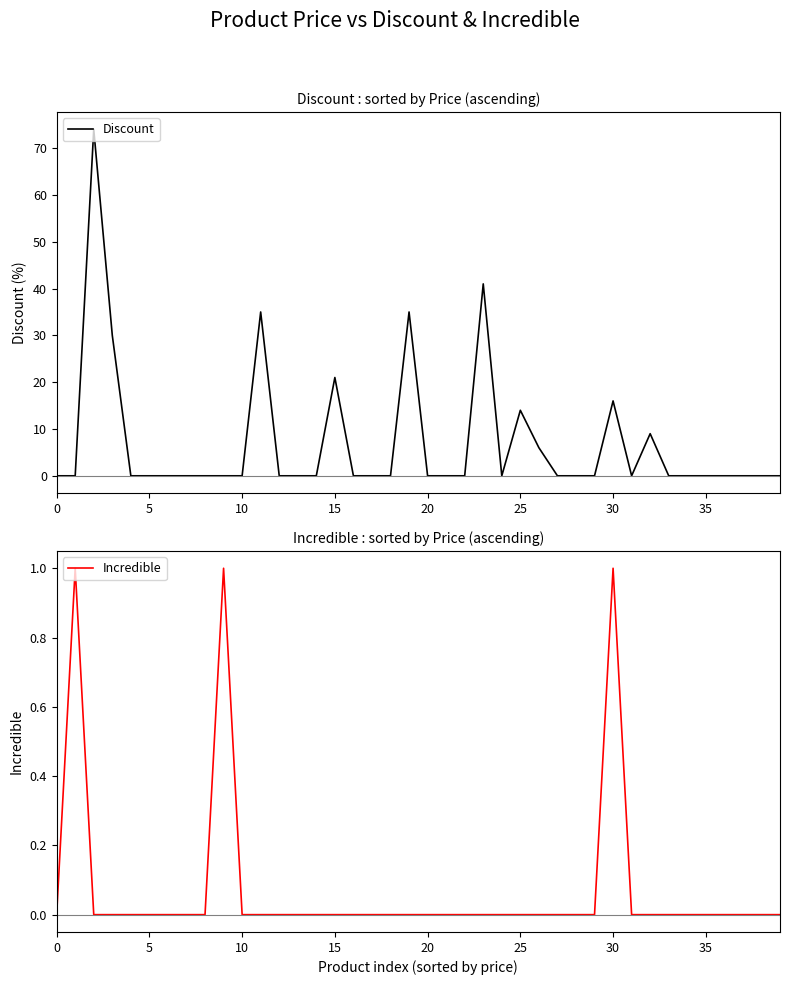

The Incredible series shows 0 at 26. True or false?

True